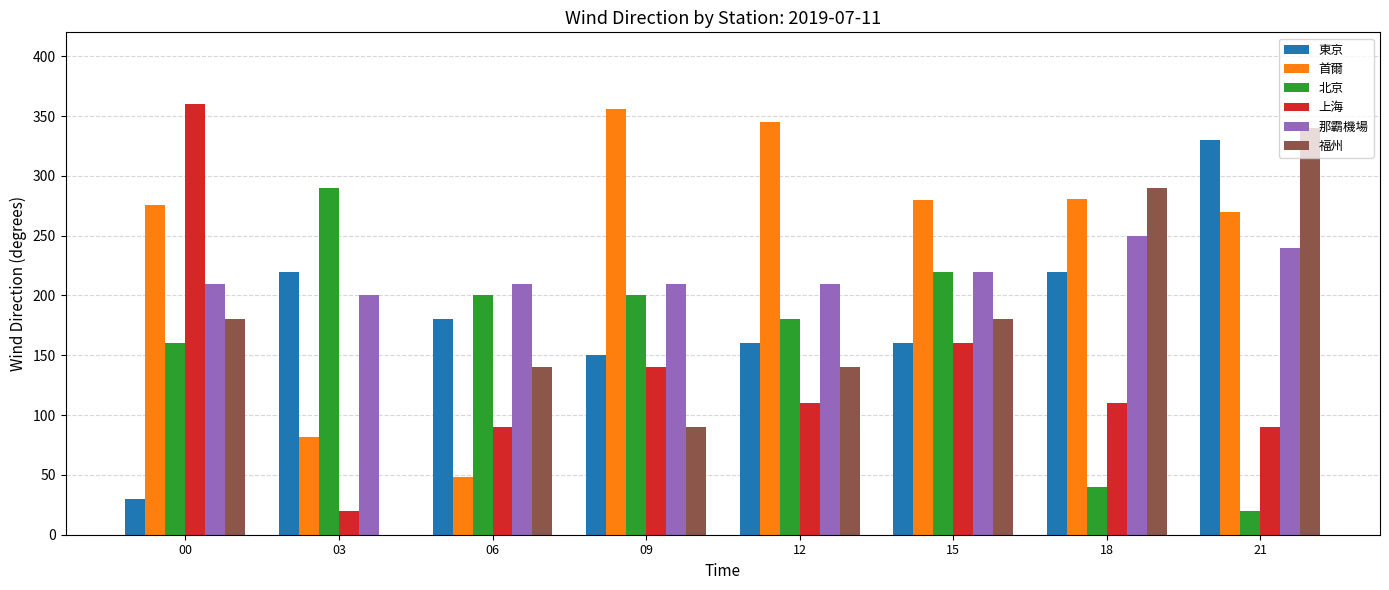

Between 09 and 18, which series saw the biggest shift?

福州